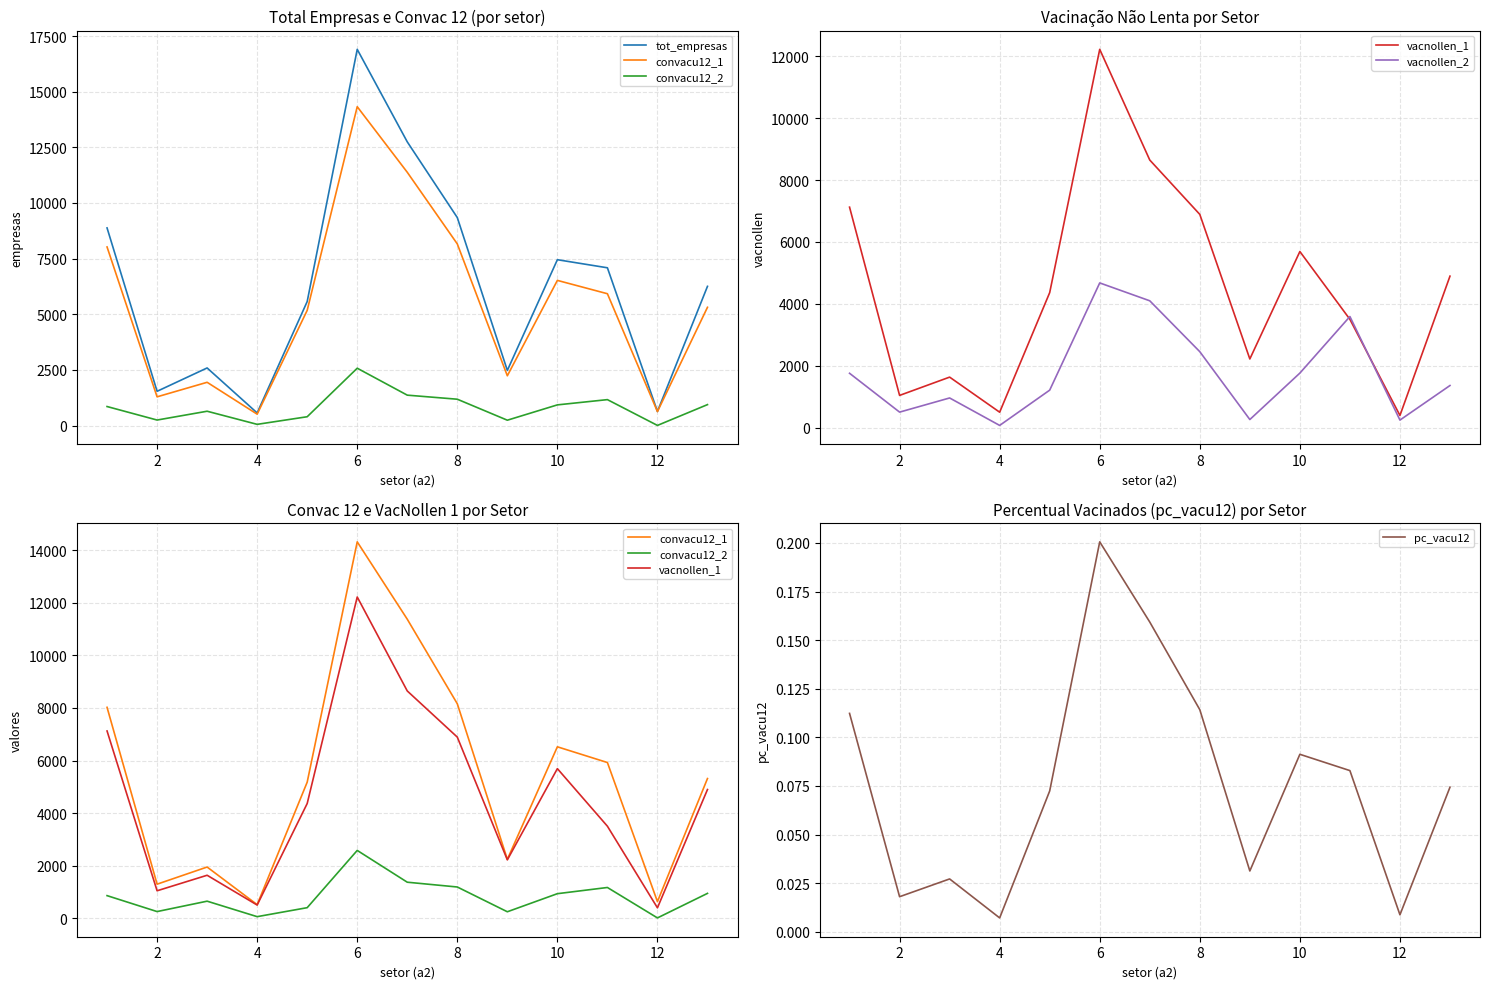

Count the number of data series in this chart.

6